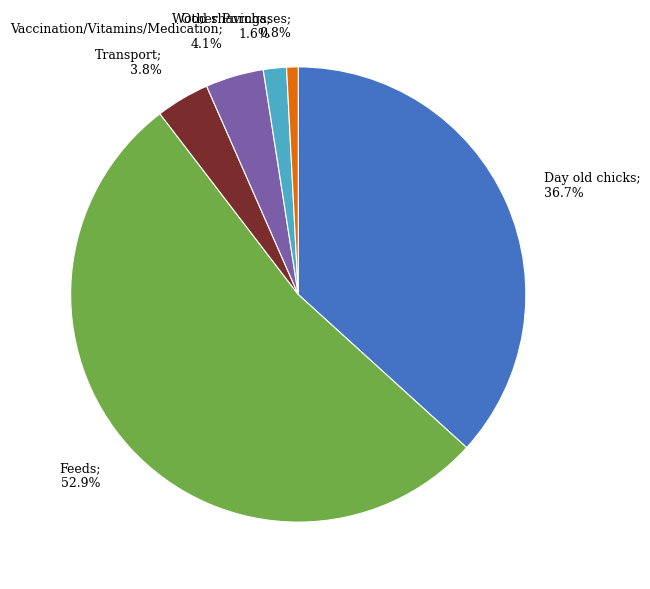

How many slices are in this pie chart?

6